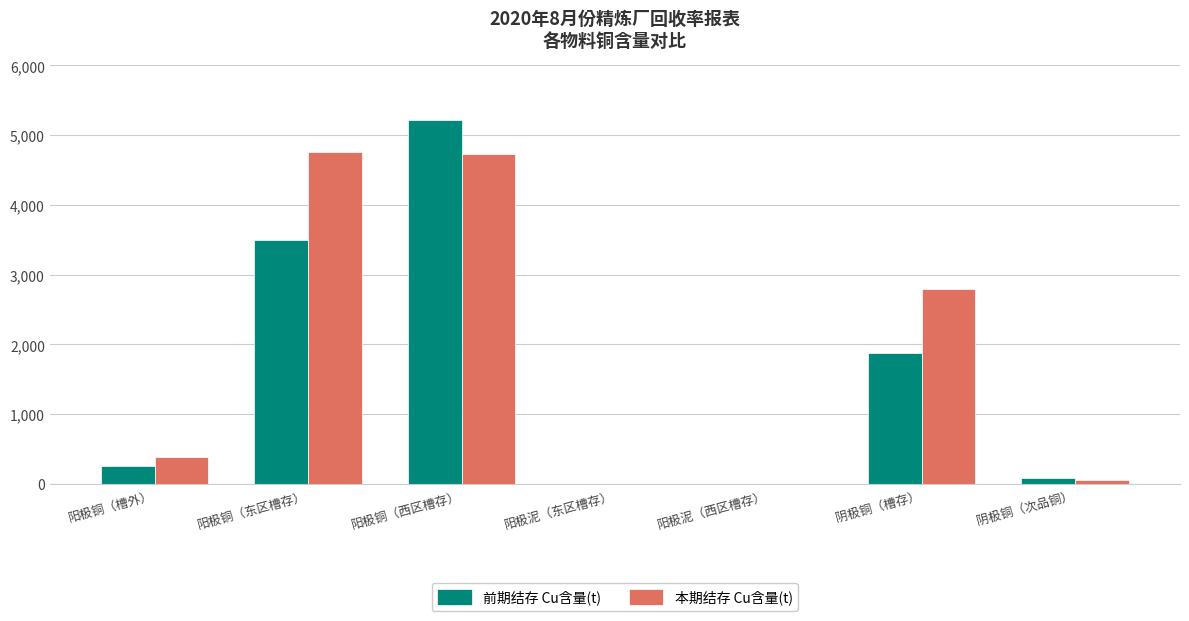

What is the maximum value for 前期结存 Cu含量(t)?

5224.3